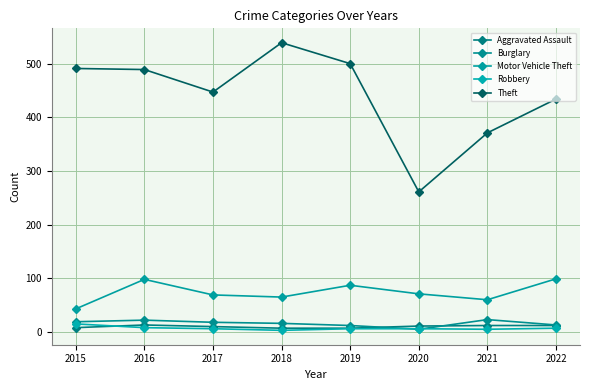

Which series has the largest total across all categories?

Theft